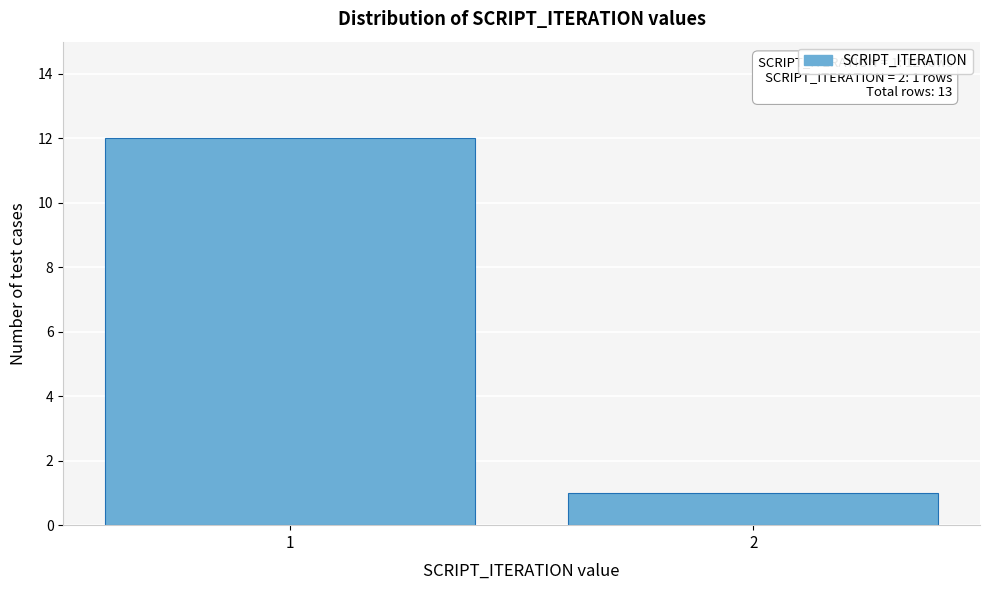

Reading left to right, list all the values displayed in this chart.

1=12	2=1